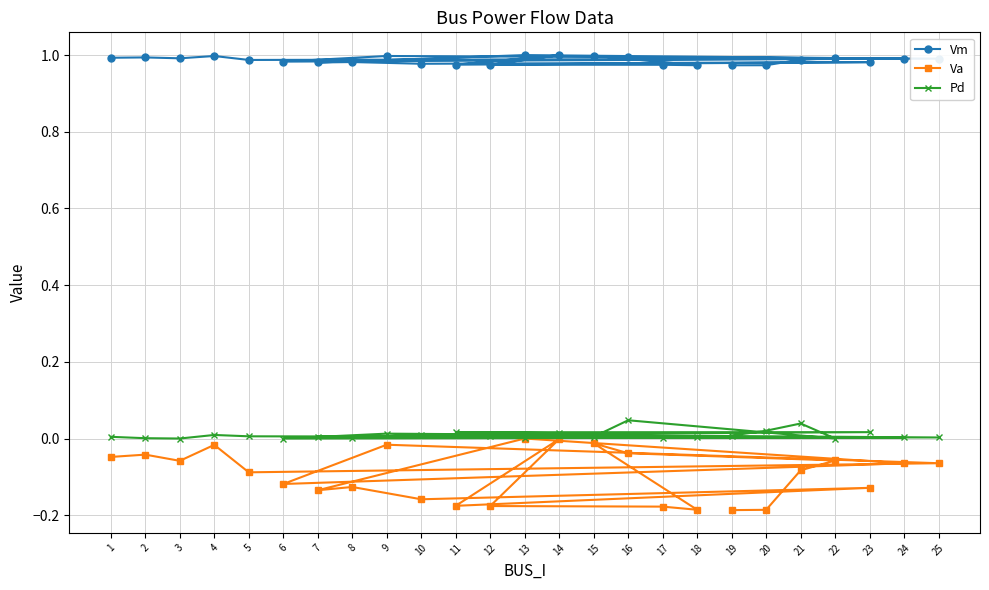

Reading right to left, transcribe all the data shown in this chart.

Vm: 19=1.0	20=1.0	21=1.0	22=1.0	16=1.0	15=1.0	18=1.0	17=1.0	12=1.0	14=1.0	11=1.0	23=1.0	10=1.0	8=1.0	7=1.0	13=1.0	24=1.0	6=1.0	9=1.0	25=1.0	5=1.0	4=1.0	3=1.0	2=1.0	1=1.0
Va: 19=-0.2	20=-0.2	21=-0.1	22=-0.1	16=-0.0	15=-0.0	18=-0.2	17=-0.2	12=-0.2	14=-0.0	11=-0.2	23=-0.1	10=-0.2	8=-0.1	7=-0.1	13=0.0	24=-0.1	6=-0.1	9=-0.0	25=-0.1	5=-0.1	4=-0.0	3=-0.1	2=-0.0	1=-0.0
Pd: 19=0.0	20=0.0	21=0.0	22=0.0	16=0.0	15=0.0	18=0.0	17=0.0	12=0.0	14=0.0	11=0.0	23=0.0	10=0.0	8=0.0	7=0.0	13=0.0	24=0.0	6=0.0	9=0.0	25=0.0	5=0.0	4=0.0	3=0.0	2=0.0	1=0.0